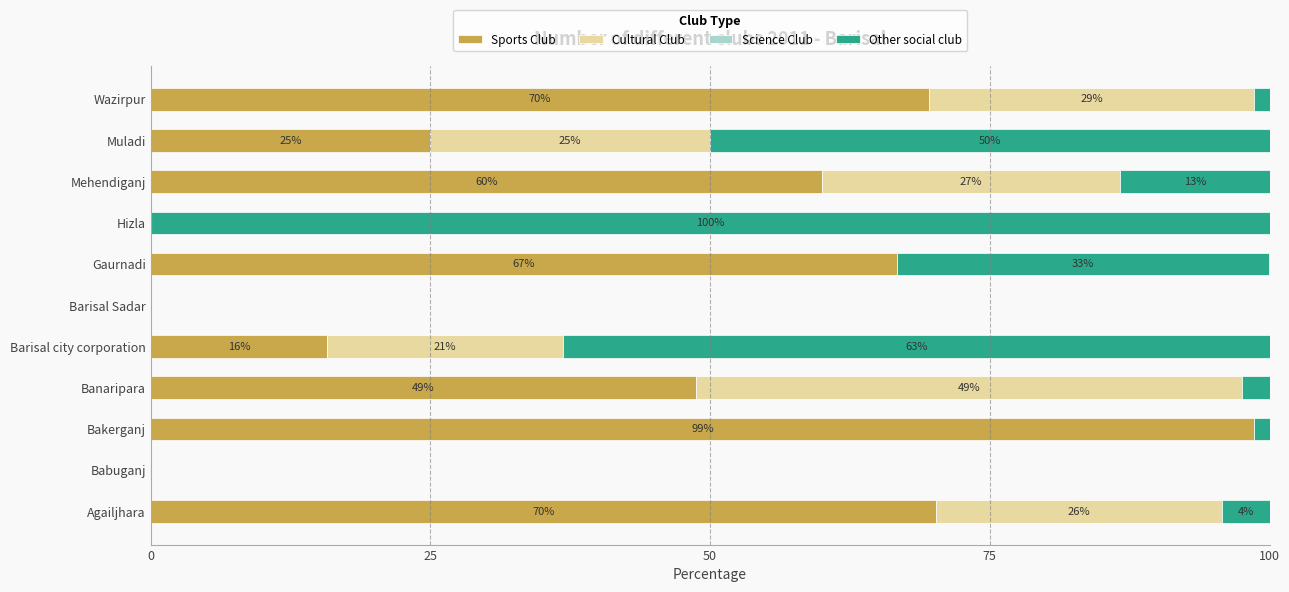

Is it true that Sports Club equals 65.3 at Barisal Sadar?

False